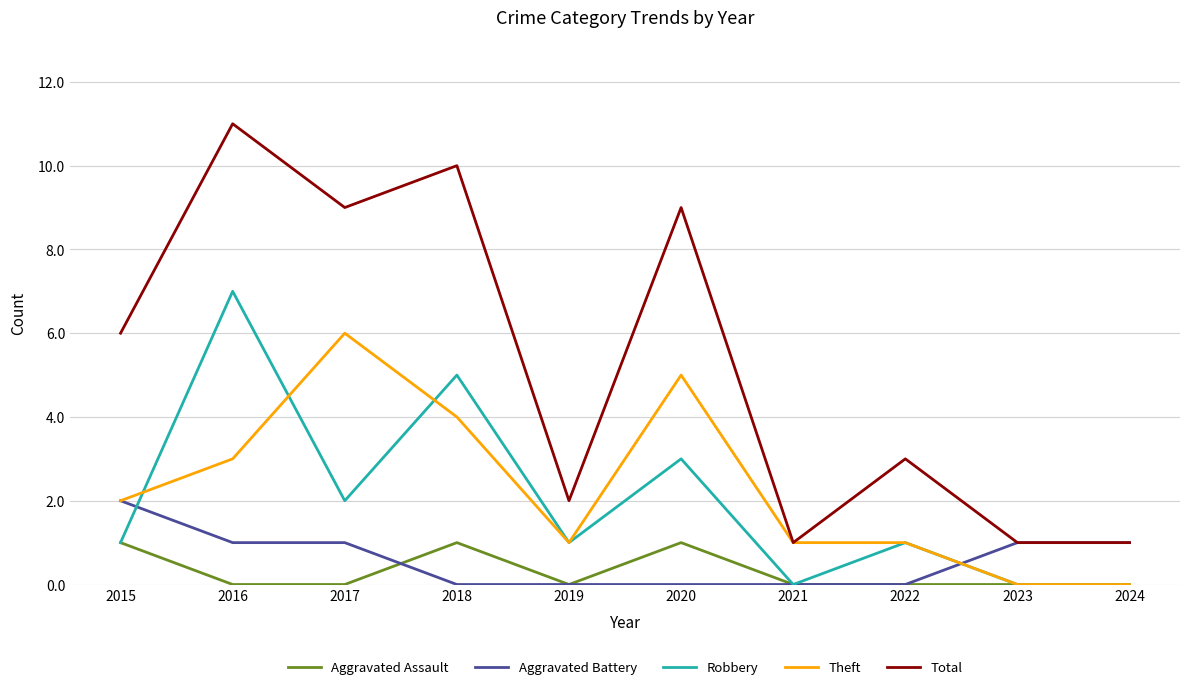

Which category has the highest value in the Theft series?

2017